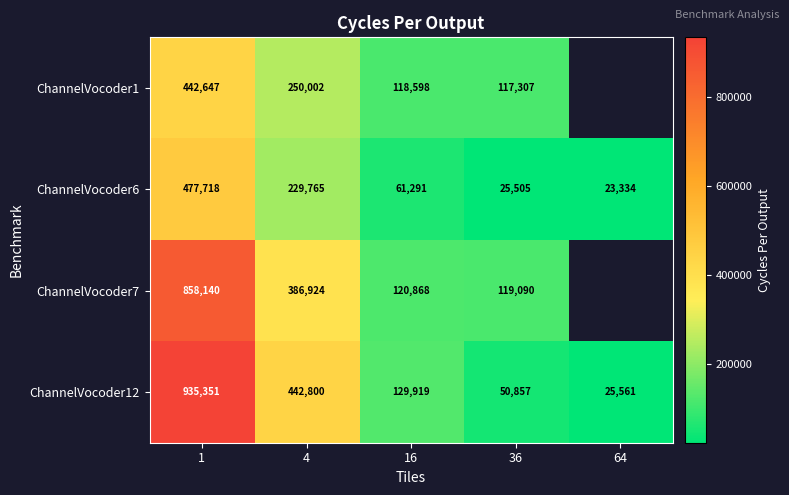

What is the spread (max minus min) of values at 4?

213035